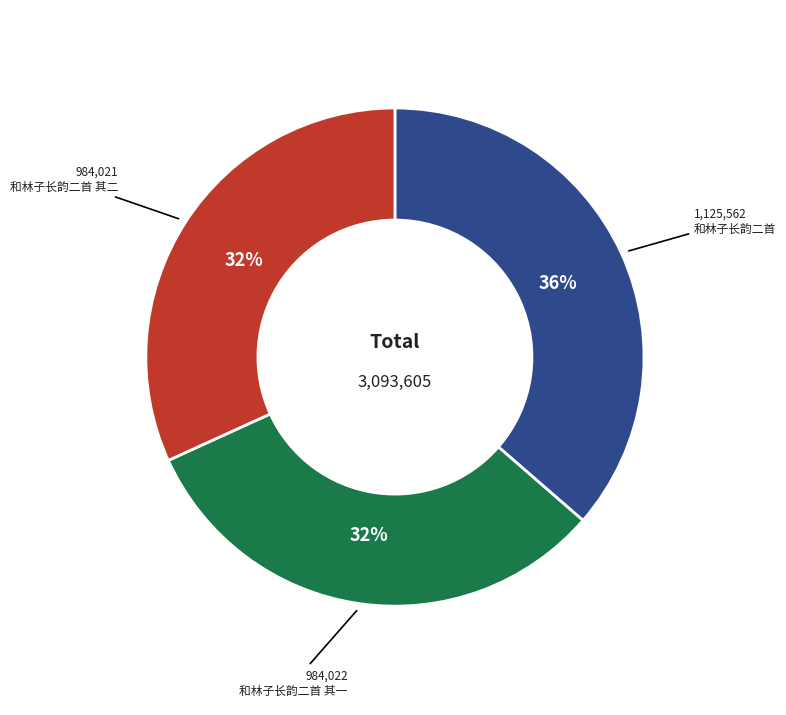

How many slices are in this pie chart?

3